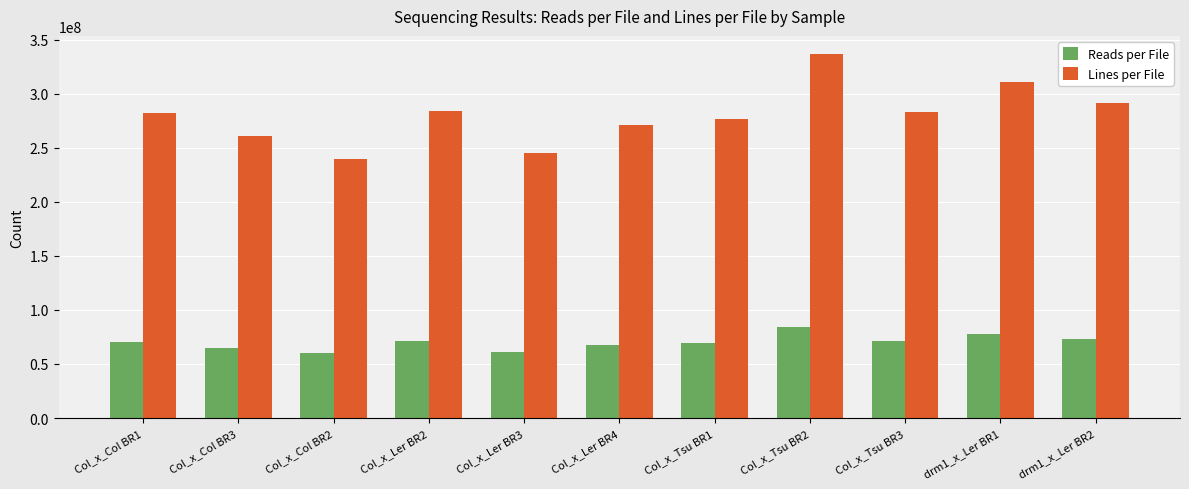

What is the difference between the highest and lowest values at Col_x_Col BR3?

195368466